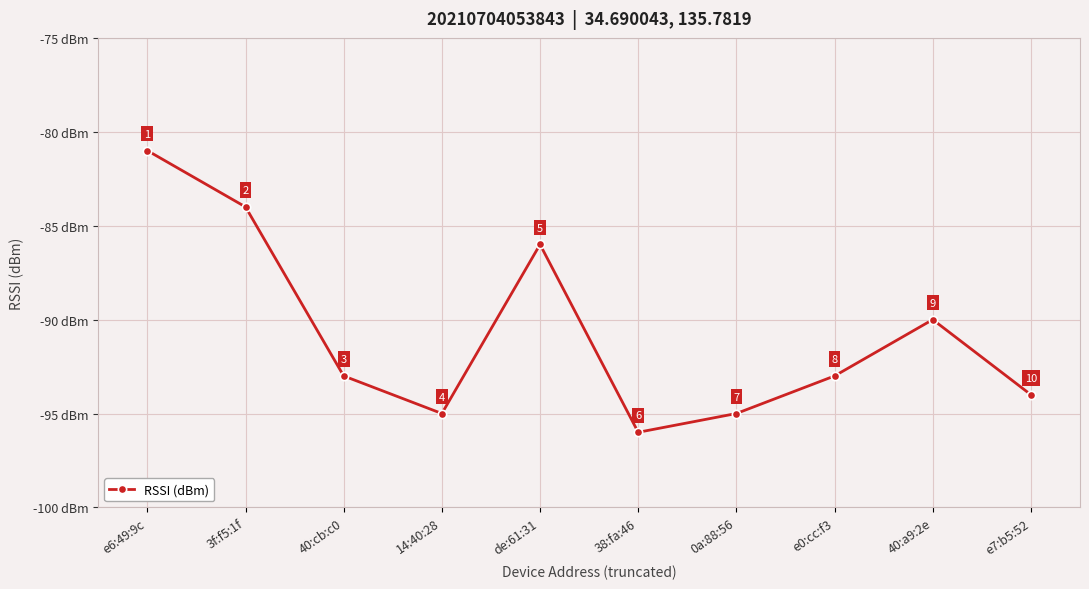

How many distinct data groups are displayed?

1